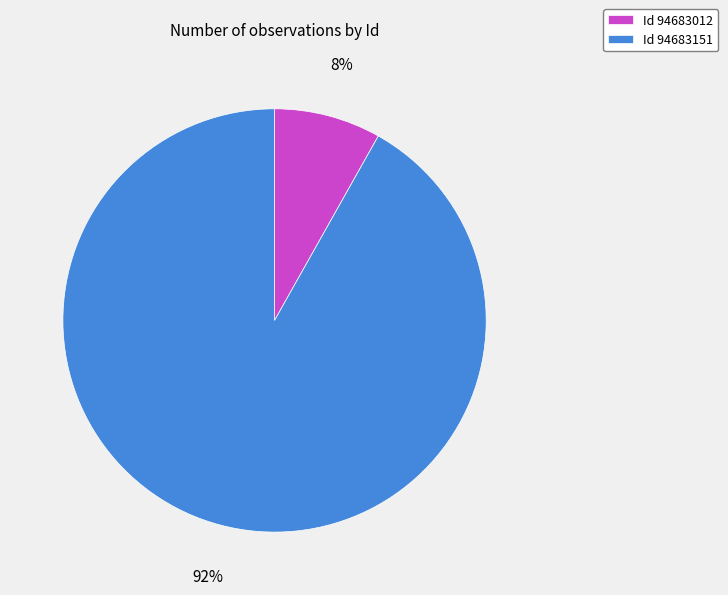

Which has a higher value, Id 94683012 or Id 94683151?

Id 94683151